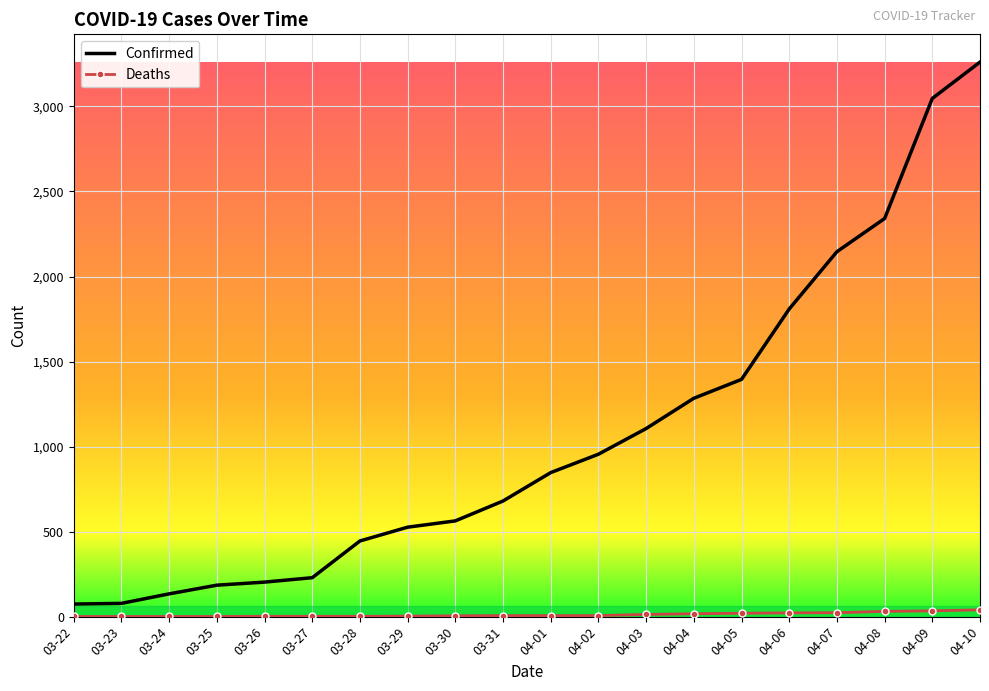

The value of Confirmed at 04-01 is 1469. True or false?

False